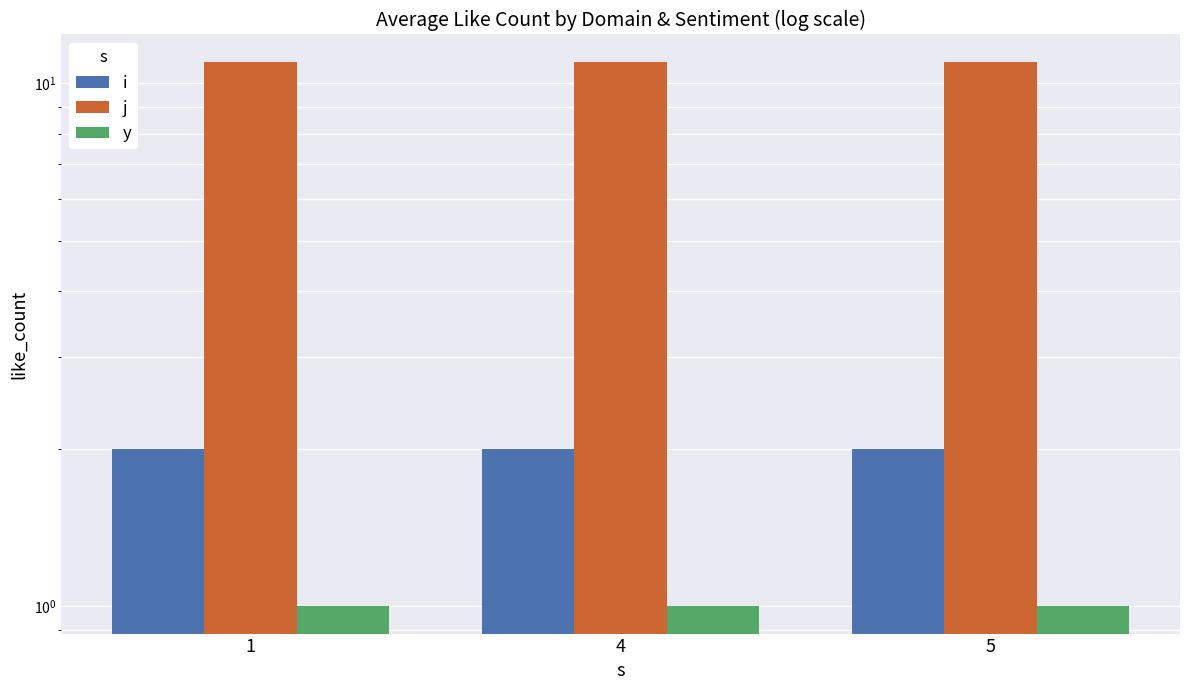

Which series has the largest total across all categories?

j